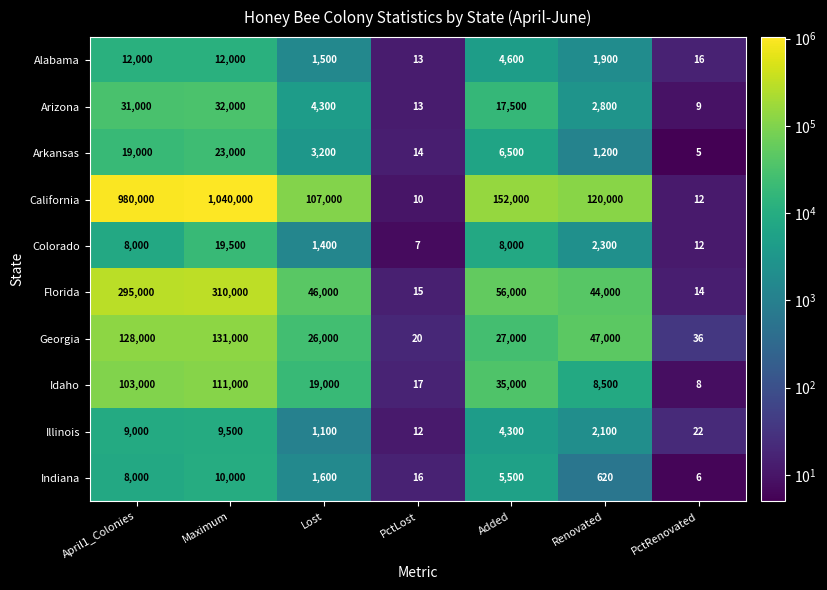

Between Lost and PctLost, which series saw the biggest shift?

California